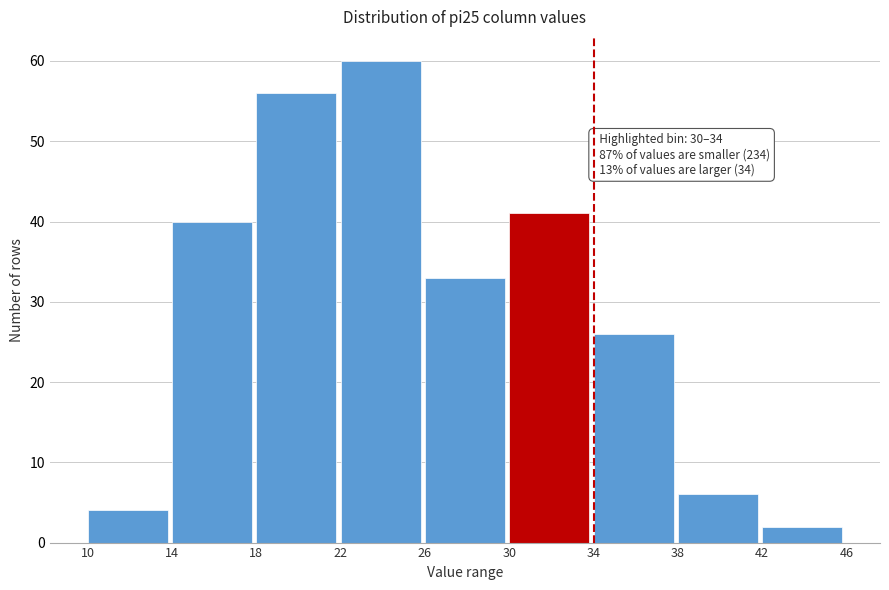

Which range on the x-axis has the tallest bar?

22 to 26